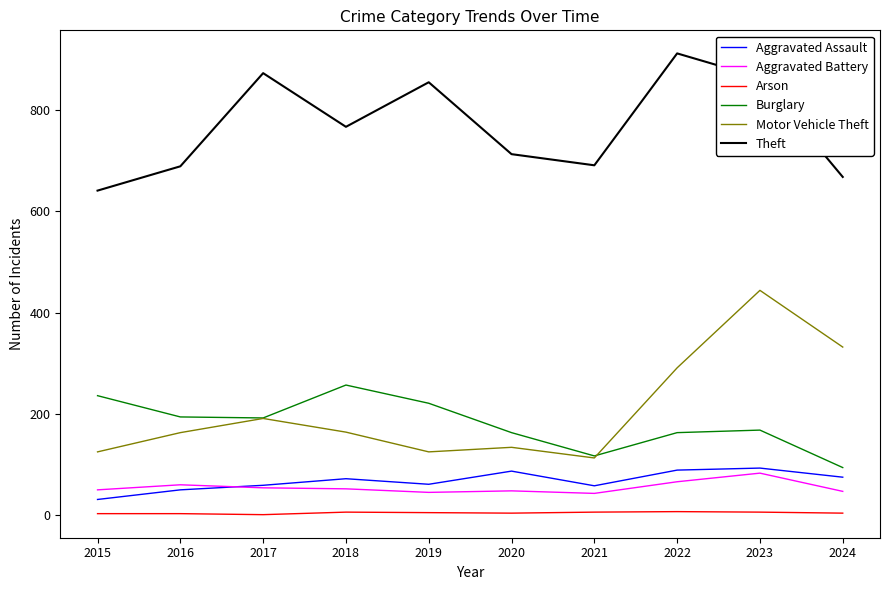

At 2024, list the series in order from smallest to largest.

Arson, Aggravated Battery, Aggravated Assault, Burglary, Motor Vehicle Theft, Theft